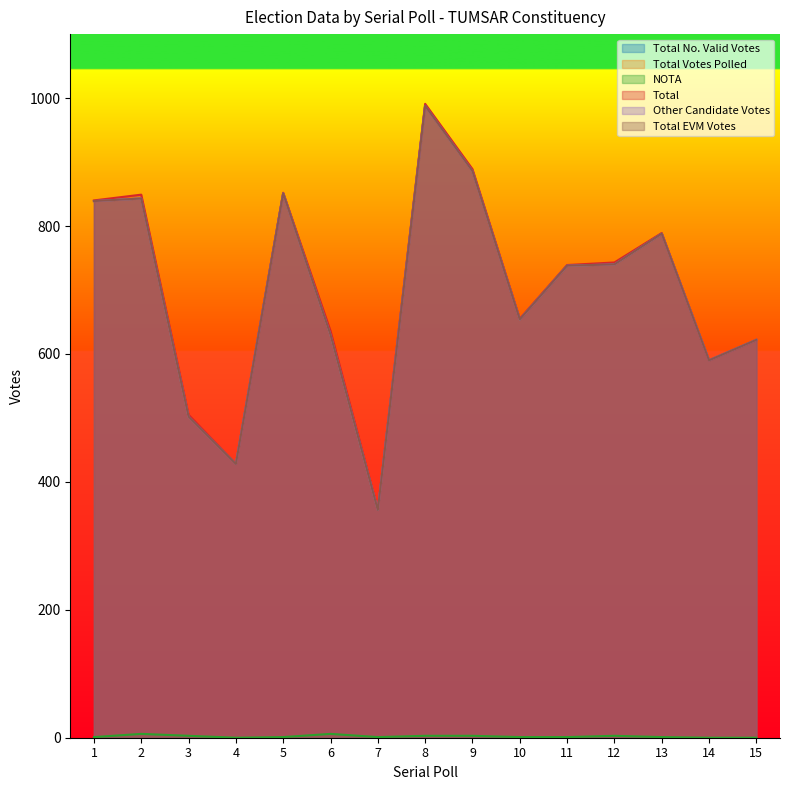

Which has a higher value, 11 or 1?

1